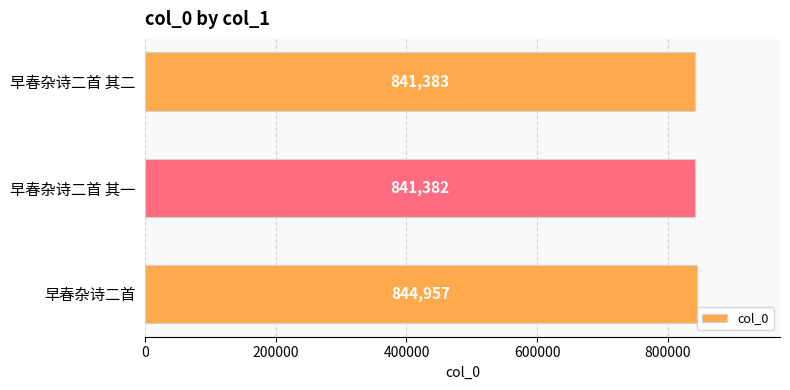

What is the change in value from 早春杂诗二首 其一 to 早春杂诗二首 其二?

+1